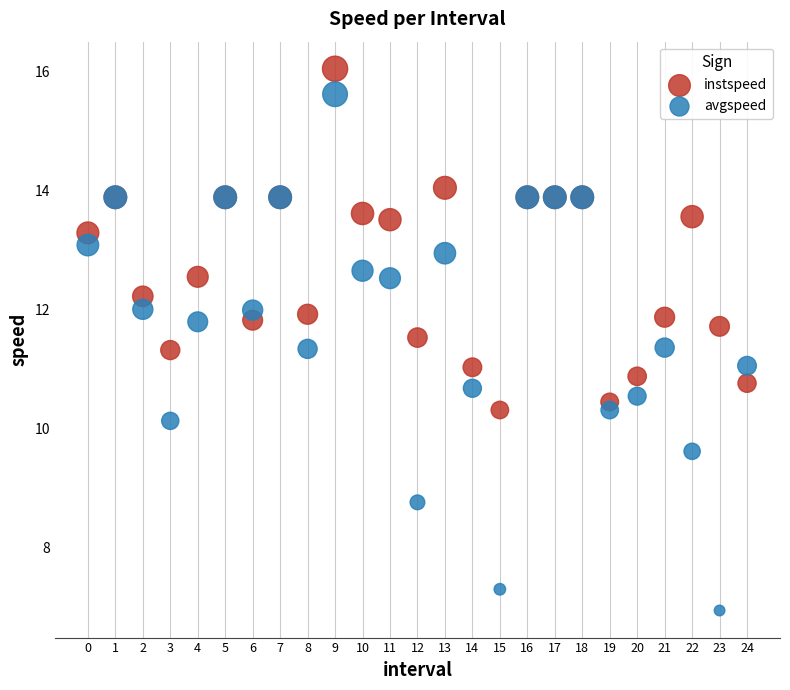

Which series contains the lowest Y value?

avgspeed